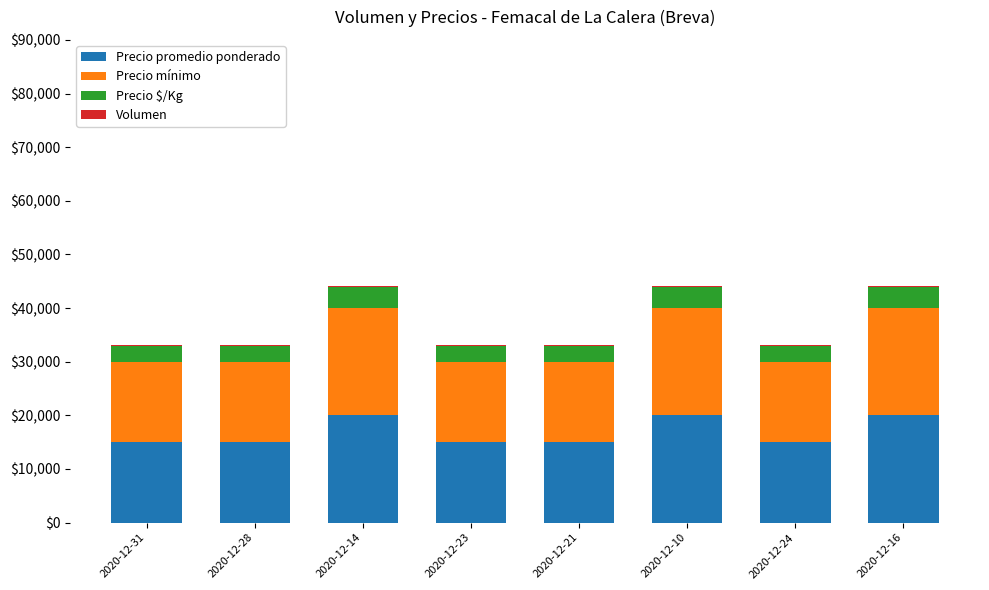

Are the bars grouped side by side (vs. stacked)?

No